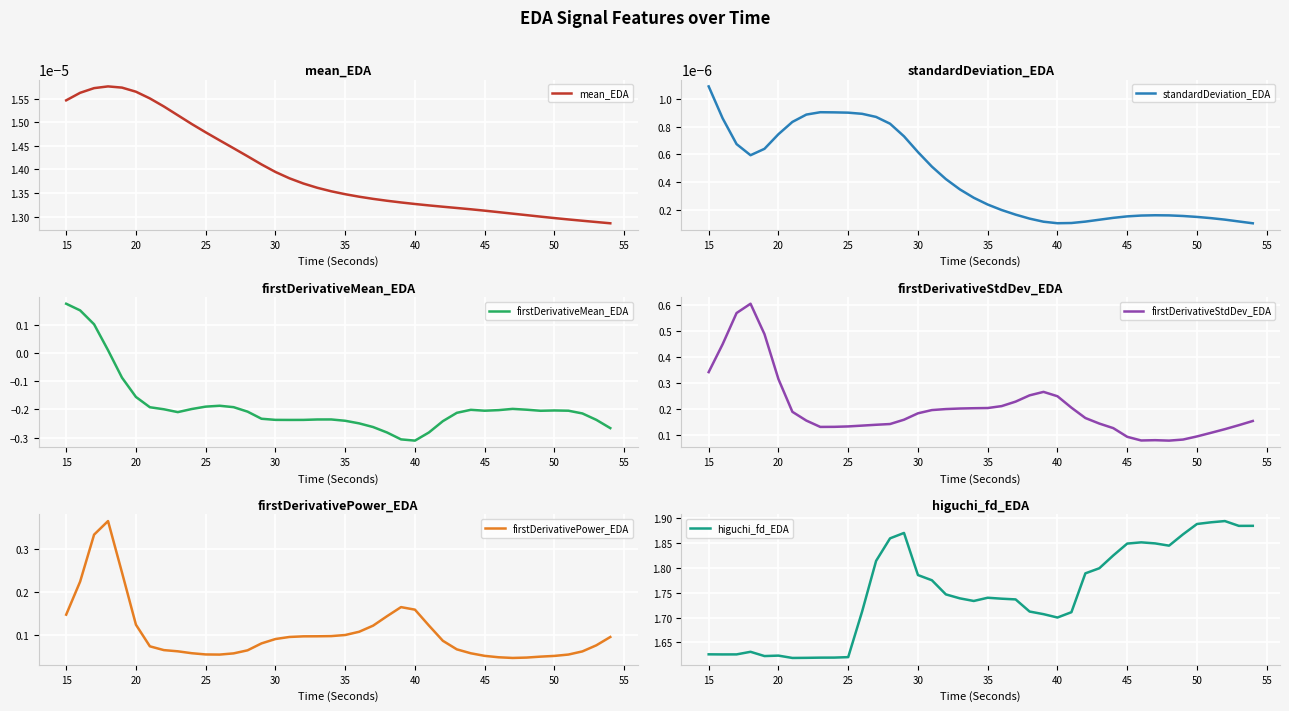

What is the sum of all higuchi_fd_EDA values?

70.0